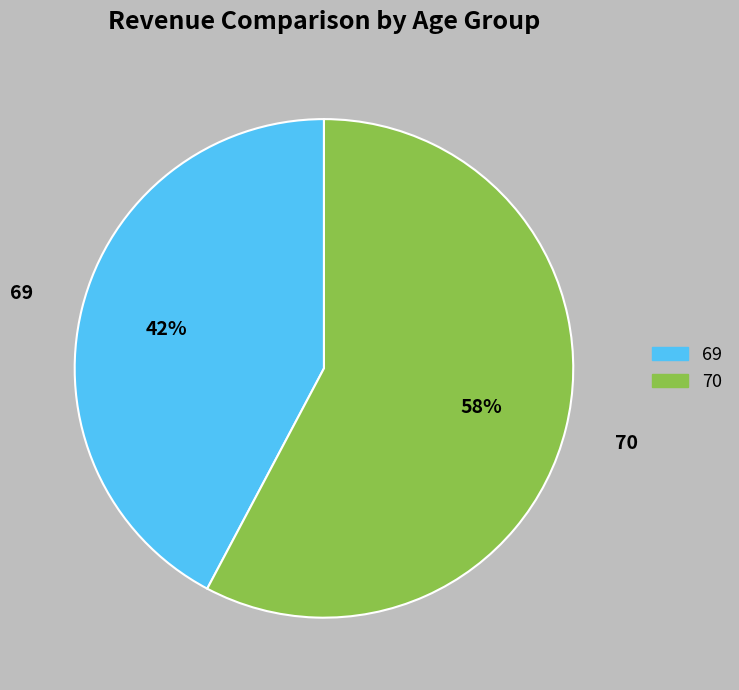

Is the sum of 70 and 69 greater than half?

Yes